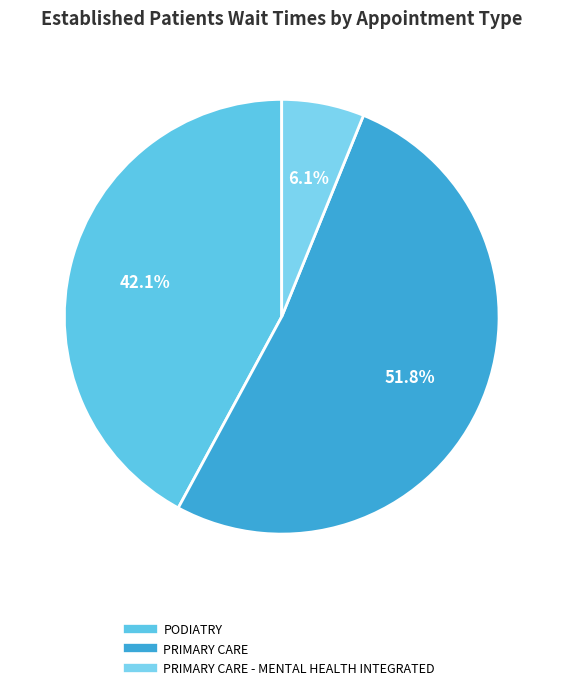

Which category has the smallest portion of the pie?

PRIMARY CARE - MENTAL HEALTH INTEGRATED